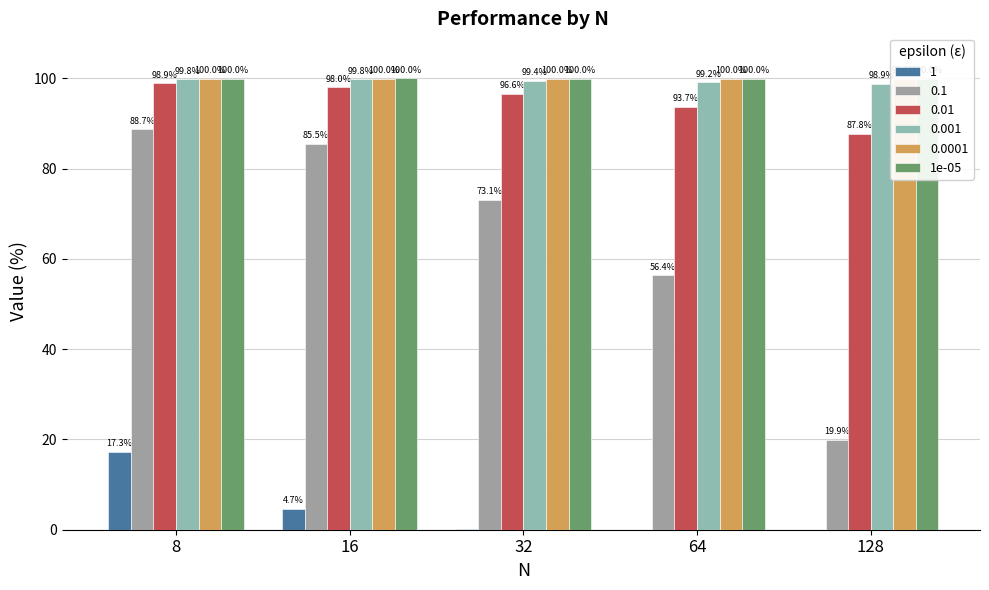

Which label corresponds to the smallest value in the chart?

128